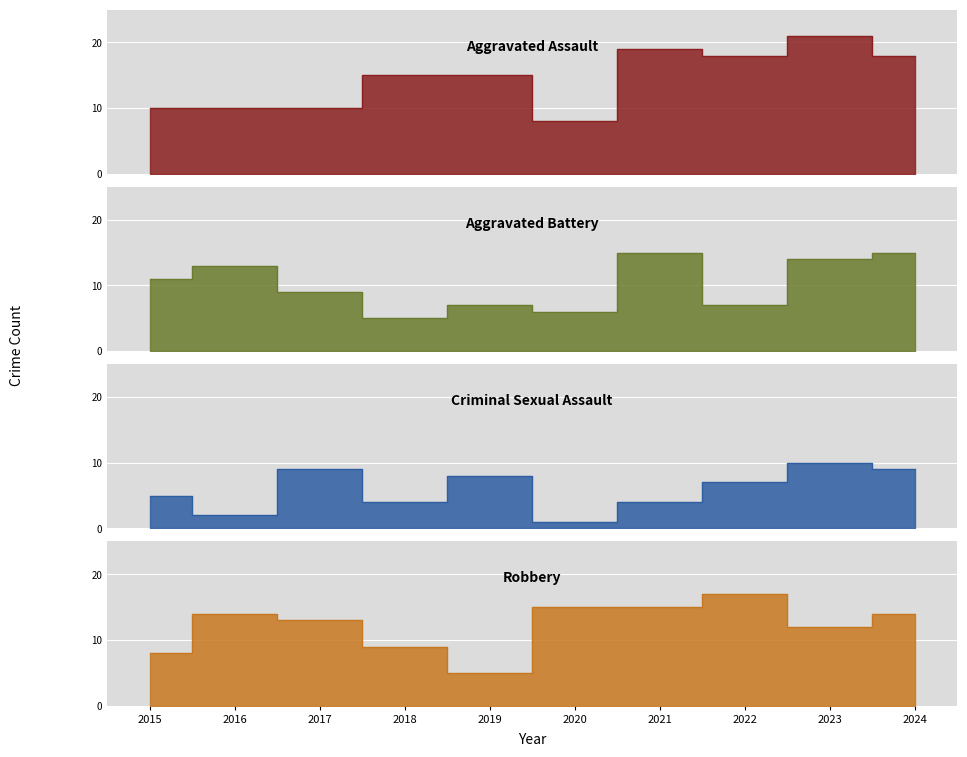

True or false: Aggravated Battery has a value of 15 at 2024.

True